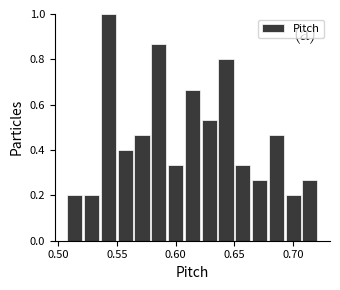

Around what value on the x-axis is the tallest bar? Give the approximate position of its centre, as read against the axis.

0.545